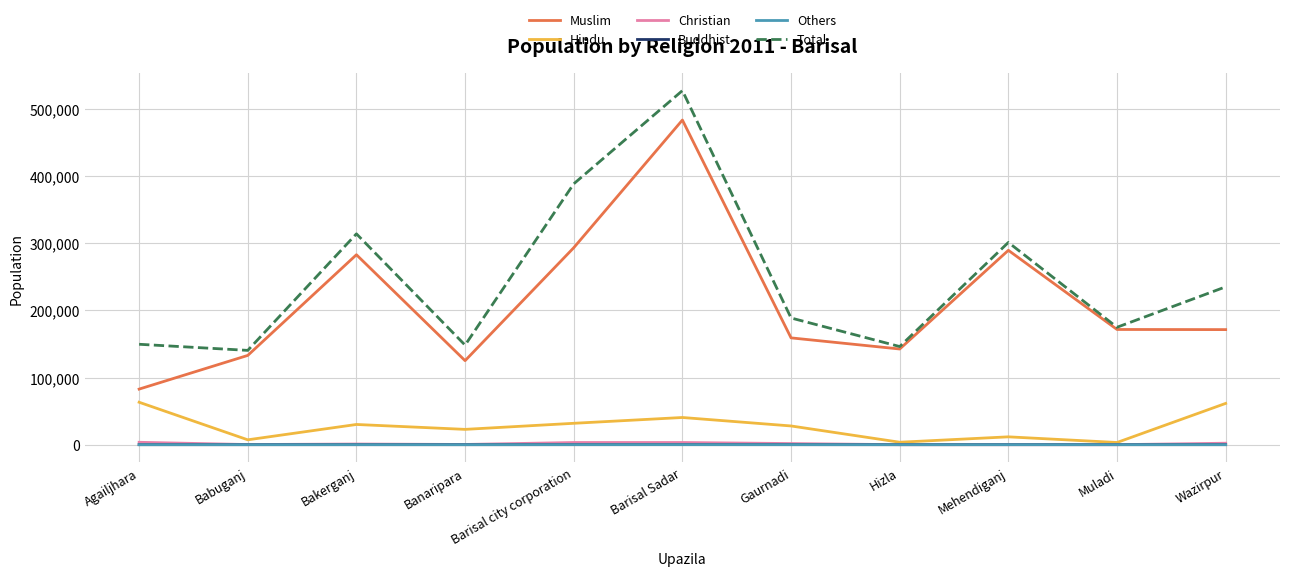

Where is the first local minimum for Muslim?

Banaripara